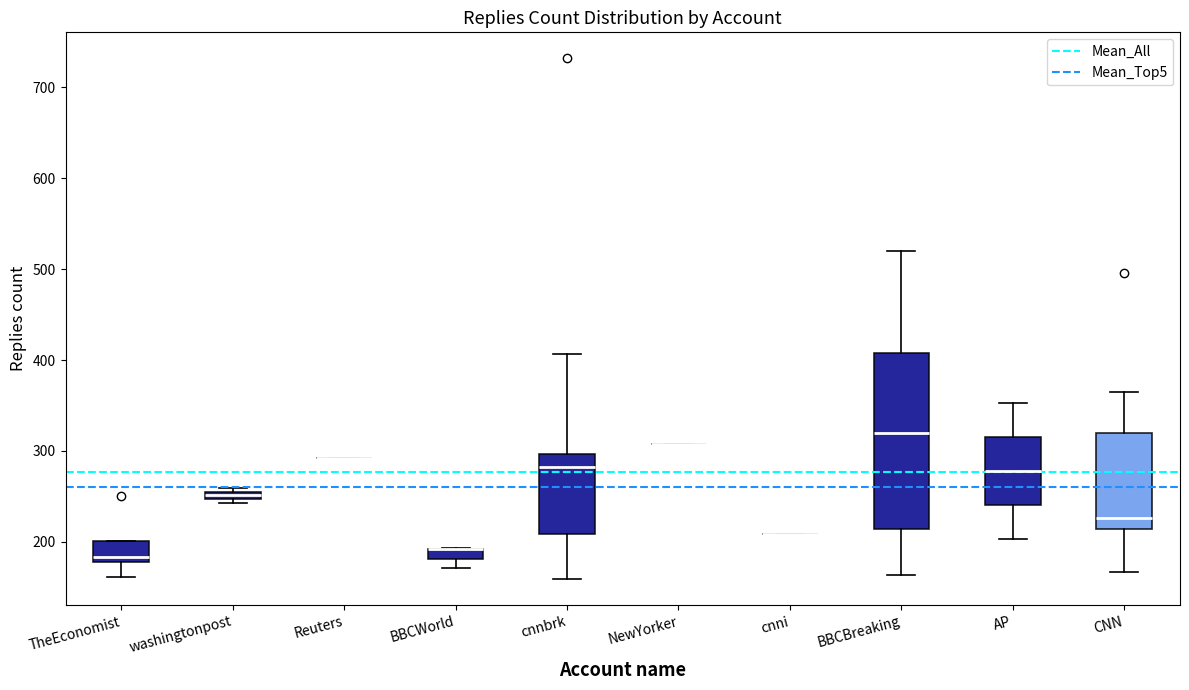

Where is the upper edge of the box for AP on the y-axis? The values are not printed on the chart, so give them approximately, as read against the axis.

320